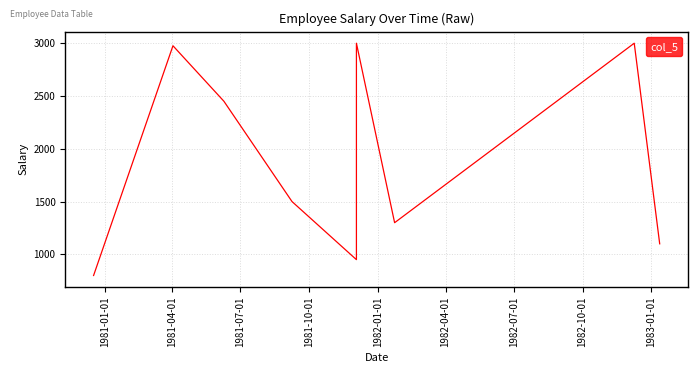

What is the value of the 3rd point from the left?

2450.5